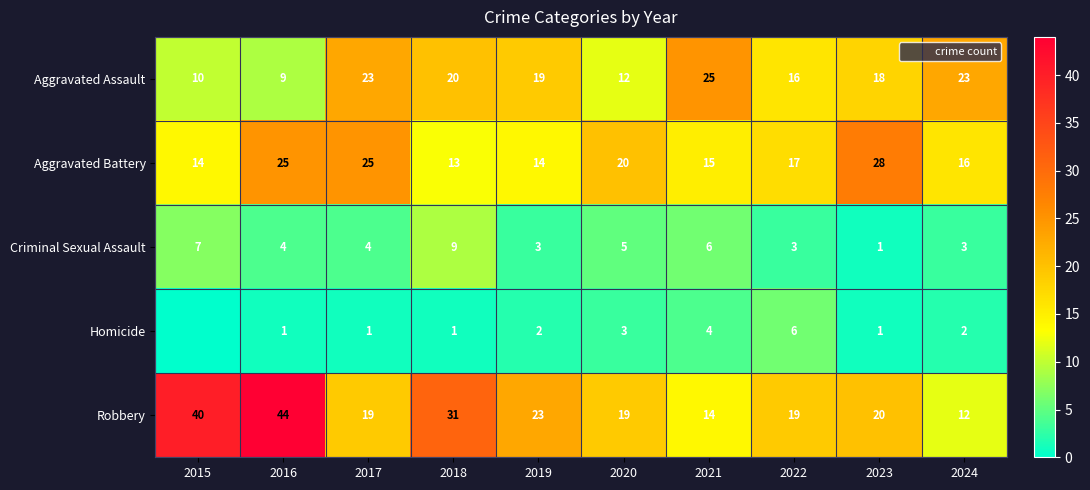

How many distinct data groups are displayed?

5